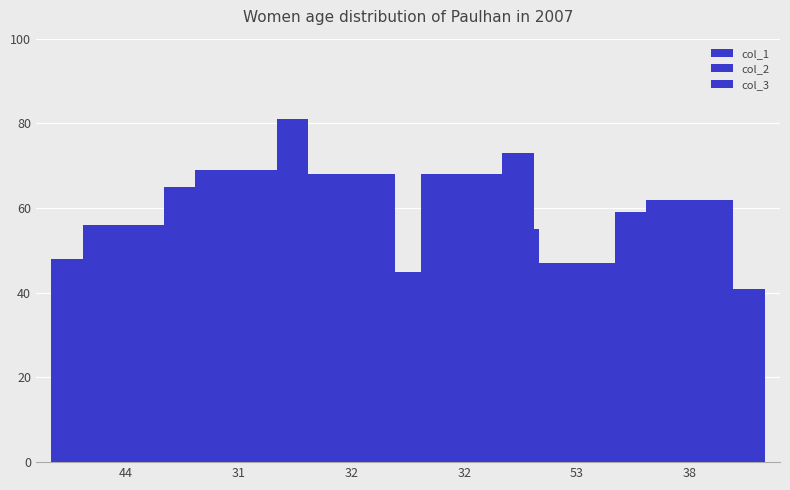

Which series has the largest range (max minus min)?

col_2